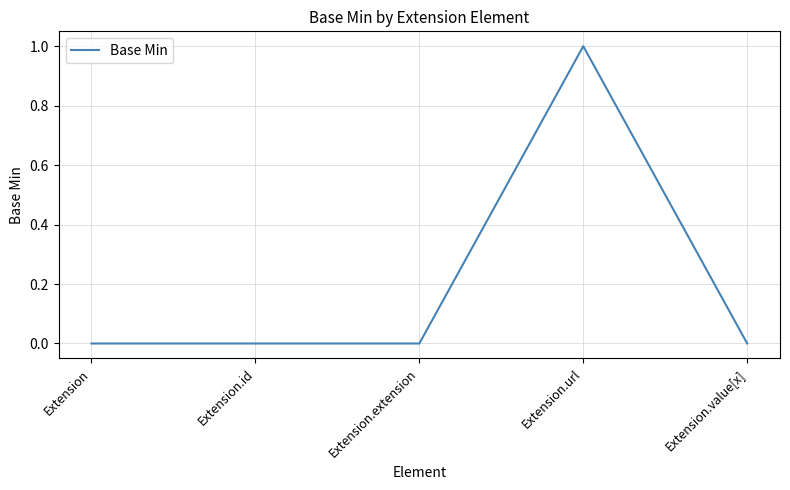

True or false: the data has more than 2 interior local peaks.

False